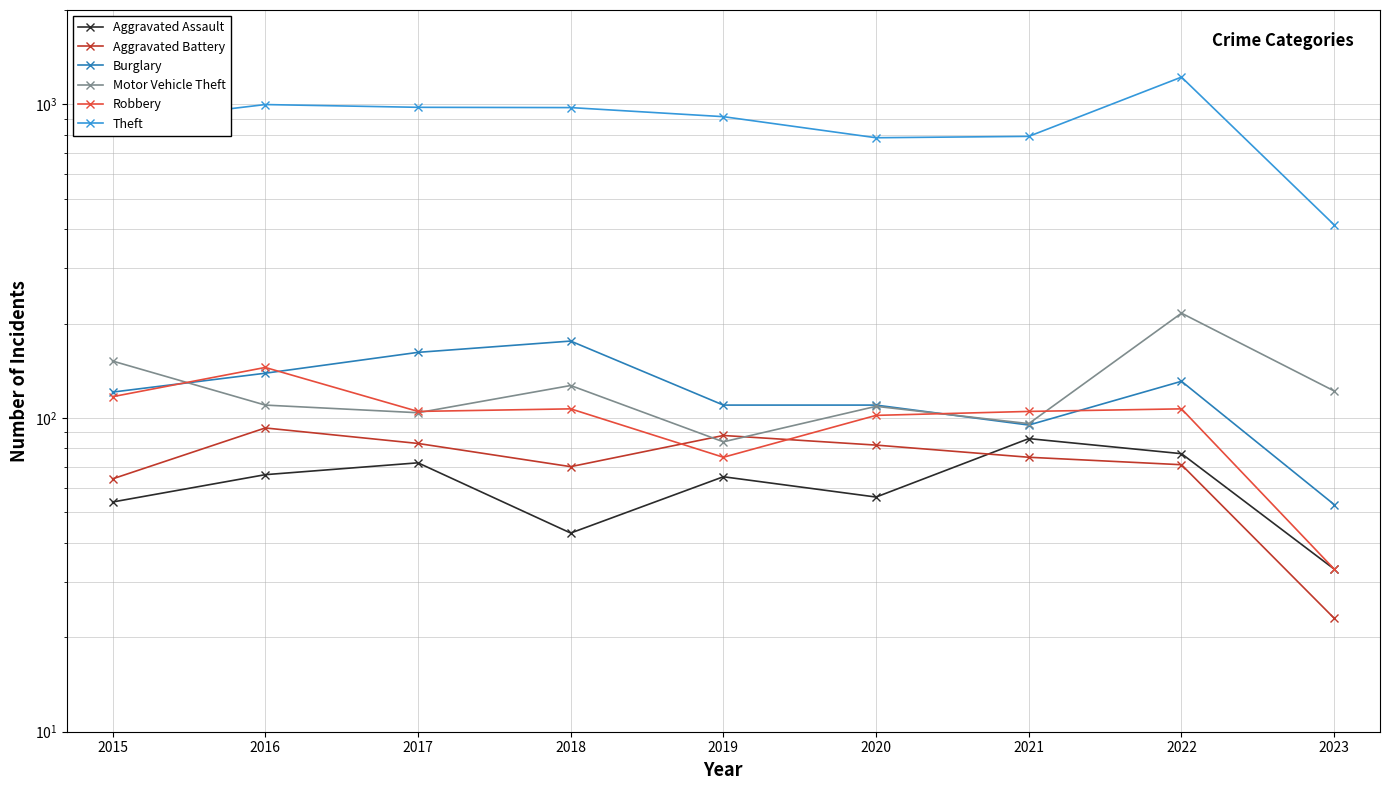

What is the average value of the Theft series?

884